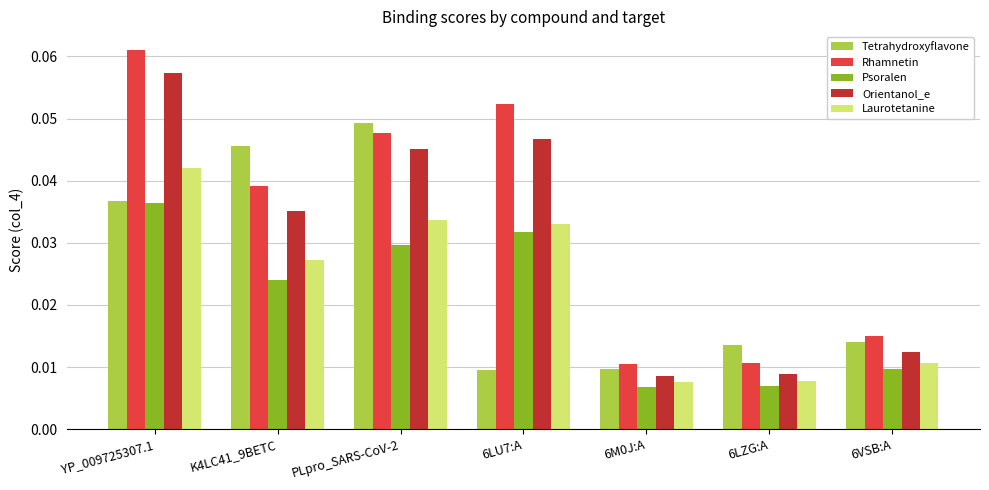

Which series has the largest total across all categories?

Rhamnetin